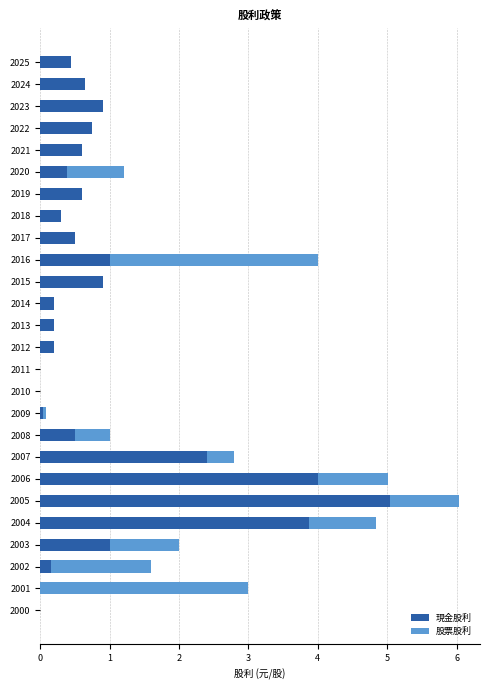

Where is 現金股利 nearest to the value 2?

2007